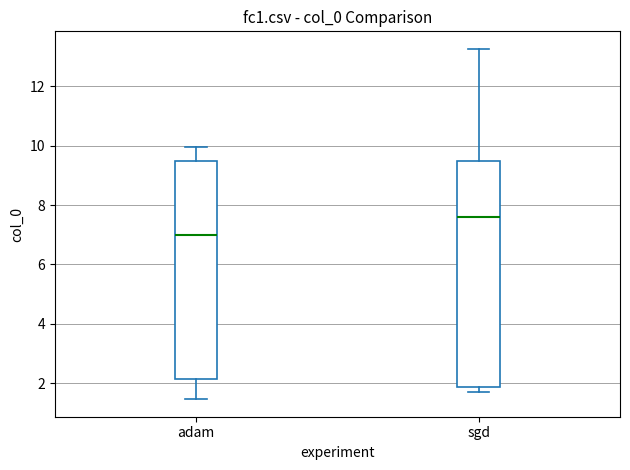

Reading left to right, transcribe this box plot: for each box, give where its median line is, the range the box spans, and where its two whiskers end, as read against the y-axis. The values are not printed on the chart, so give them approximately, as read against the axis.

adam: median 7.0, box 2.2 to 9.4, whiskers 1.4 to 10.0
sgd: median 7.6, box 1.8 to 9.4, whiskers 1.8 (just below the box's lower edge) to 13.2